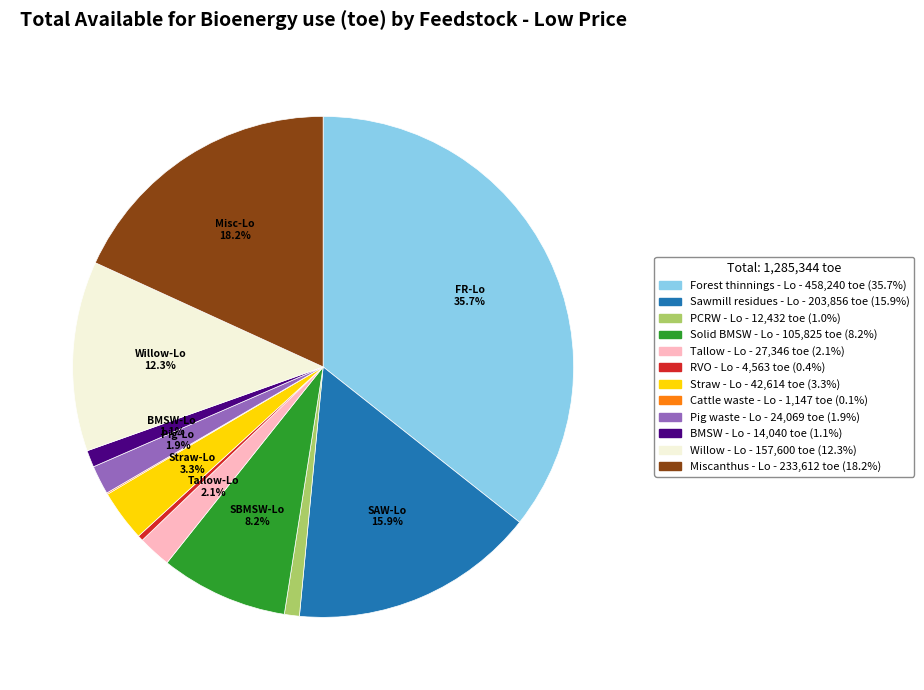

Does any single category account for the majority?

No